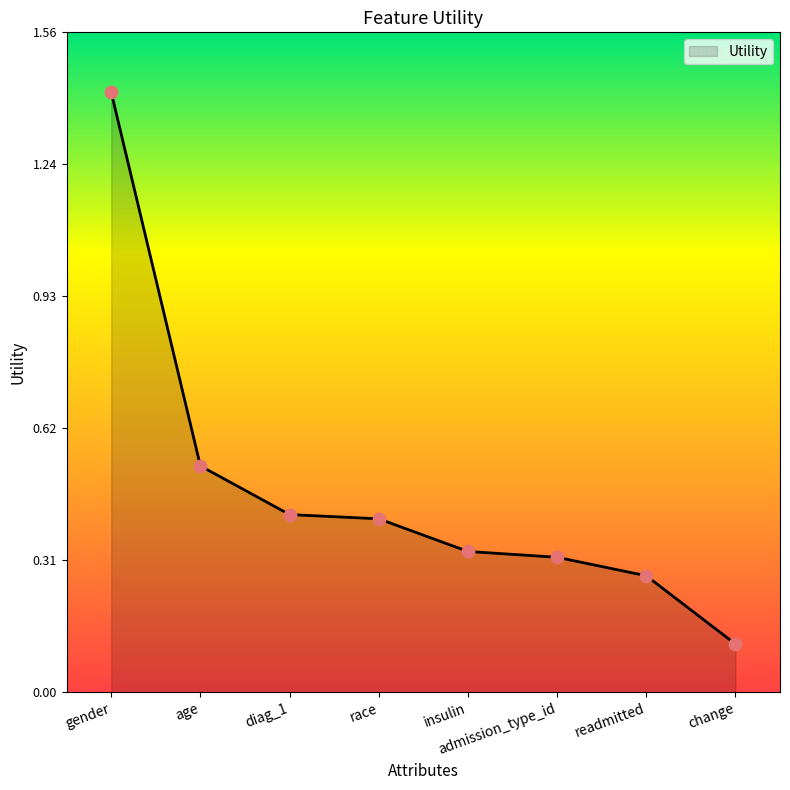

What is the change in value from age to insulin?

-0.2